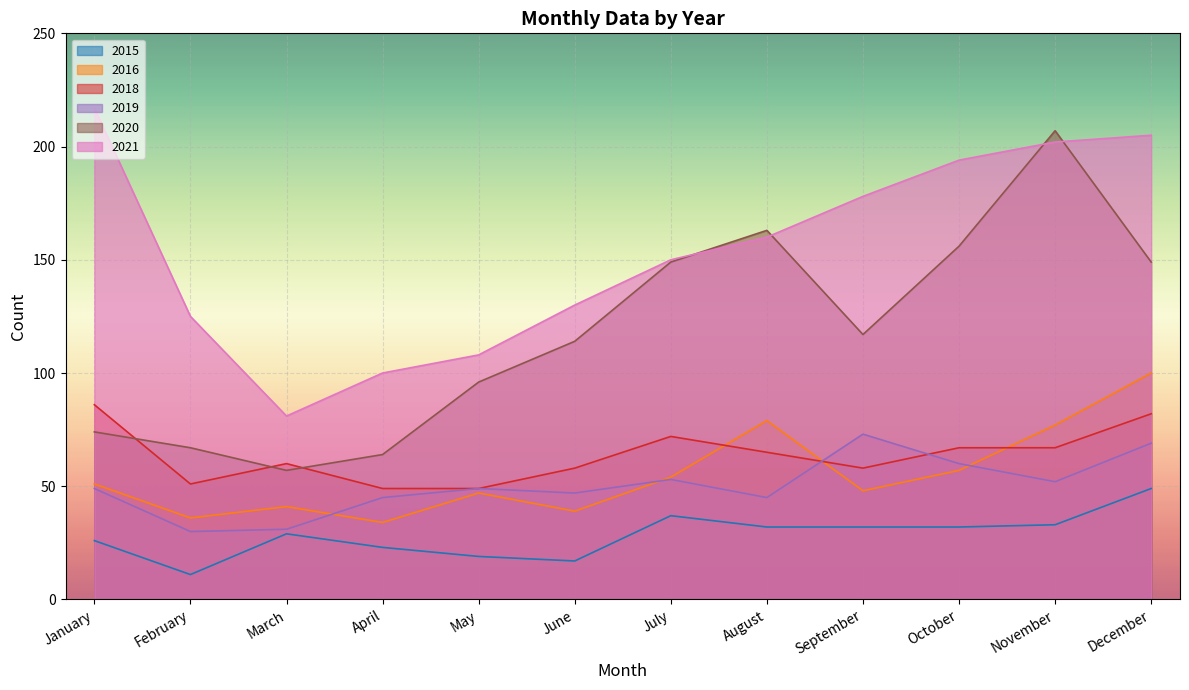

The 2016 series shows 48 at September. True or false?

True